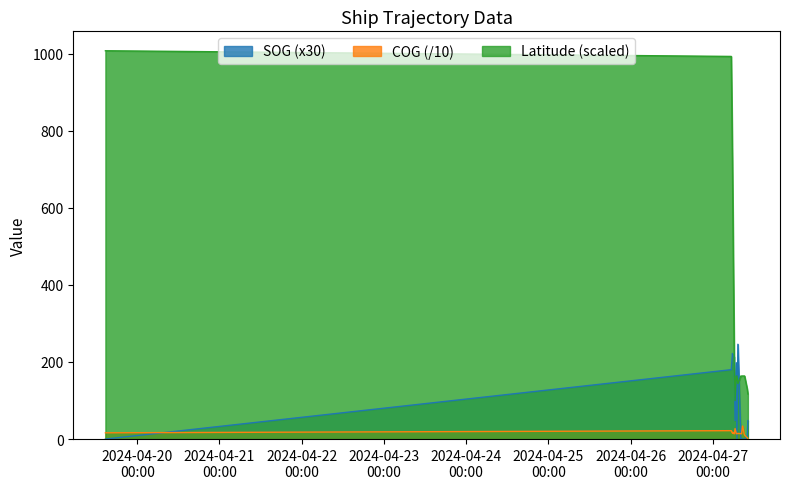

How many lines are shown in the chart?

3